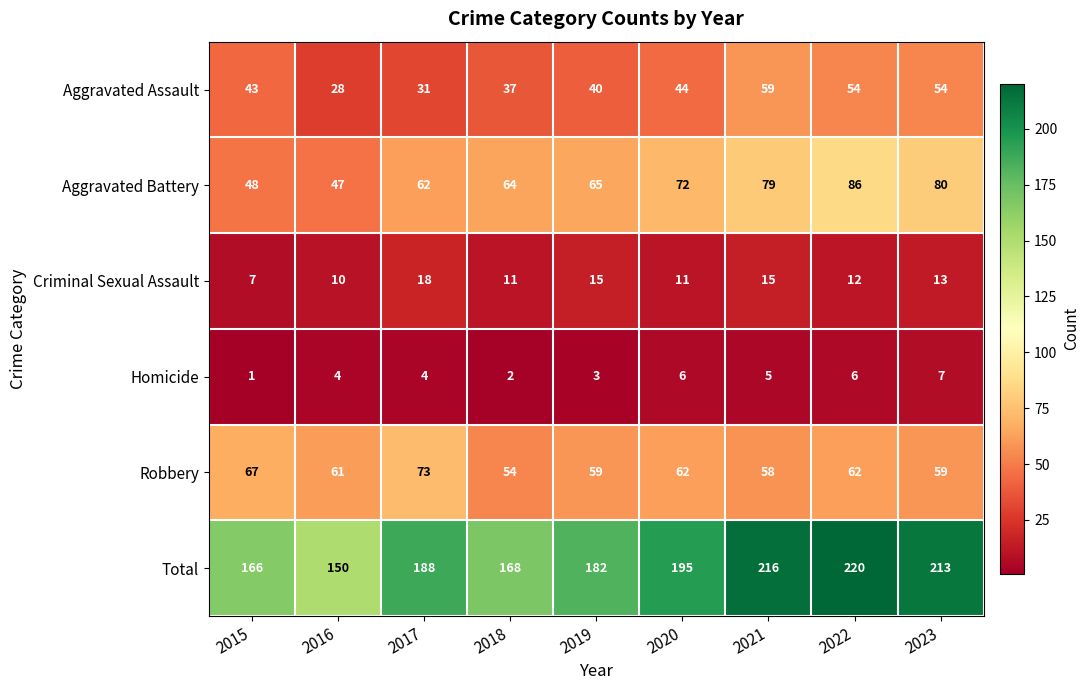

At which category is the sum across all series the highest?

2022